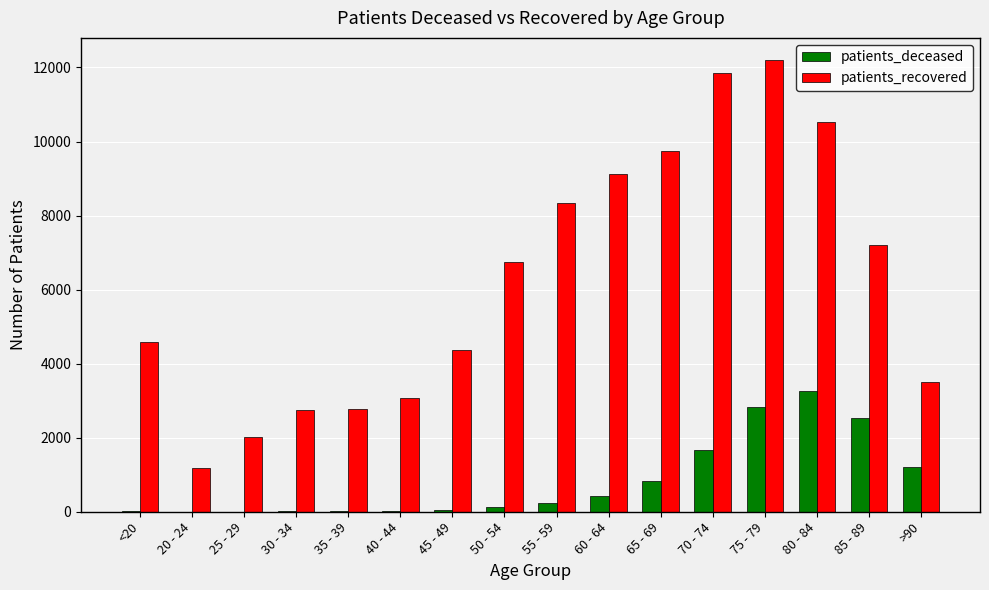

What is the average value of the patients_deceased series?

826